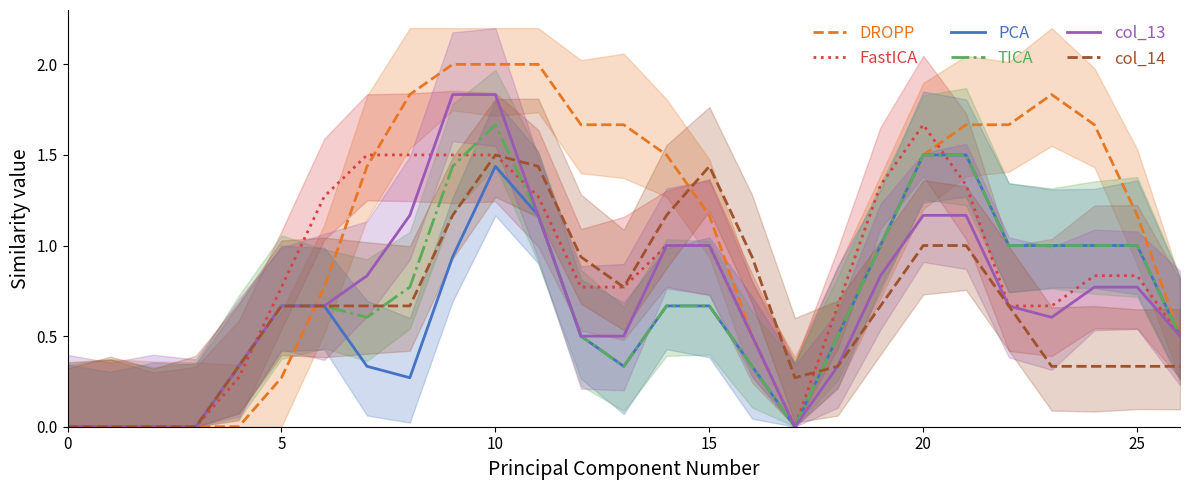

What is the value of the FastICA point at the 7th from the left?

1.3